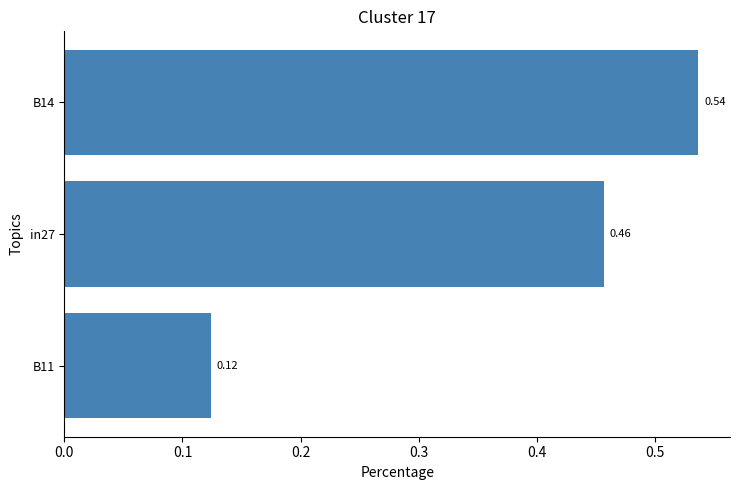

Rank the categories by value from highest to lowest.

B14, in27, B11